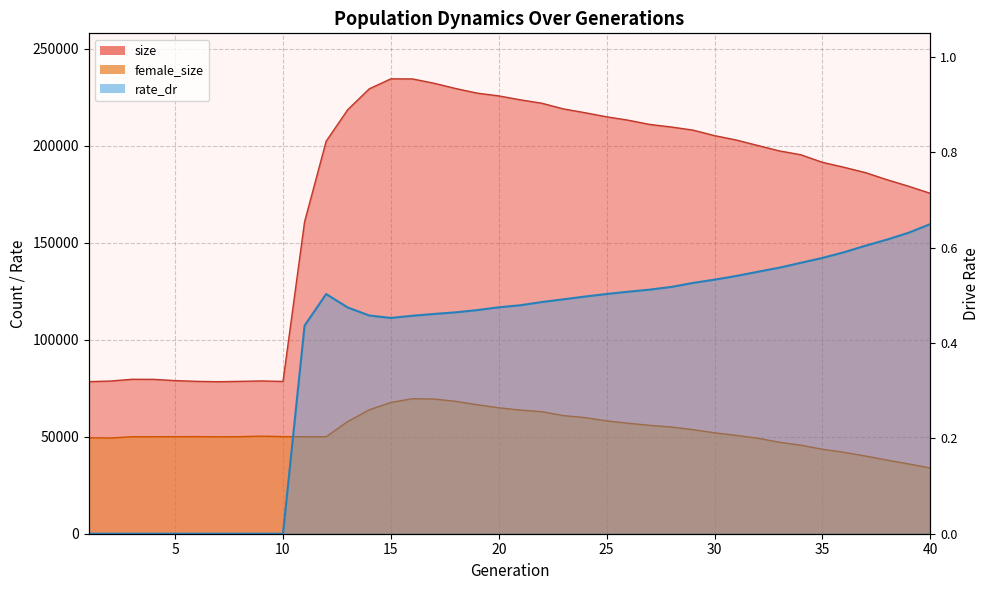

The value of female_size at 39 is 13316.1. True or false?

False